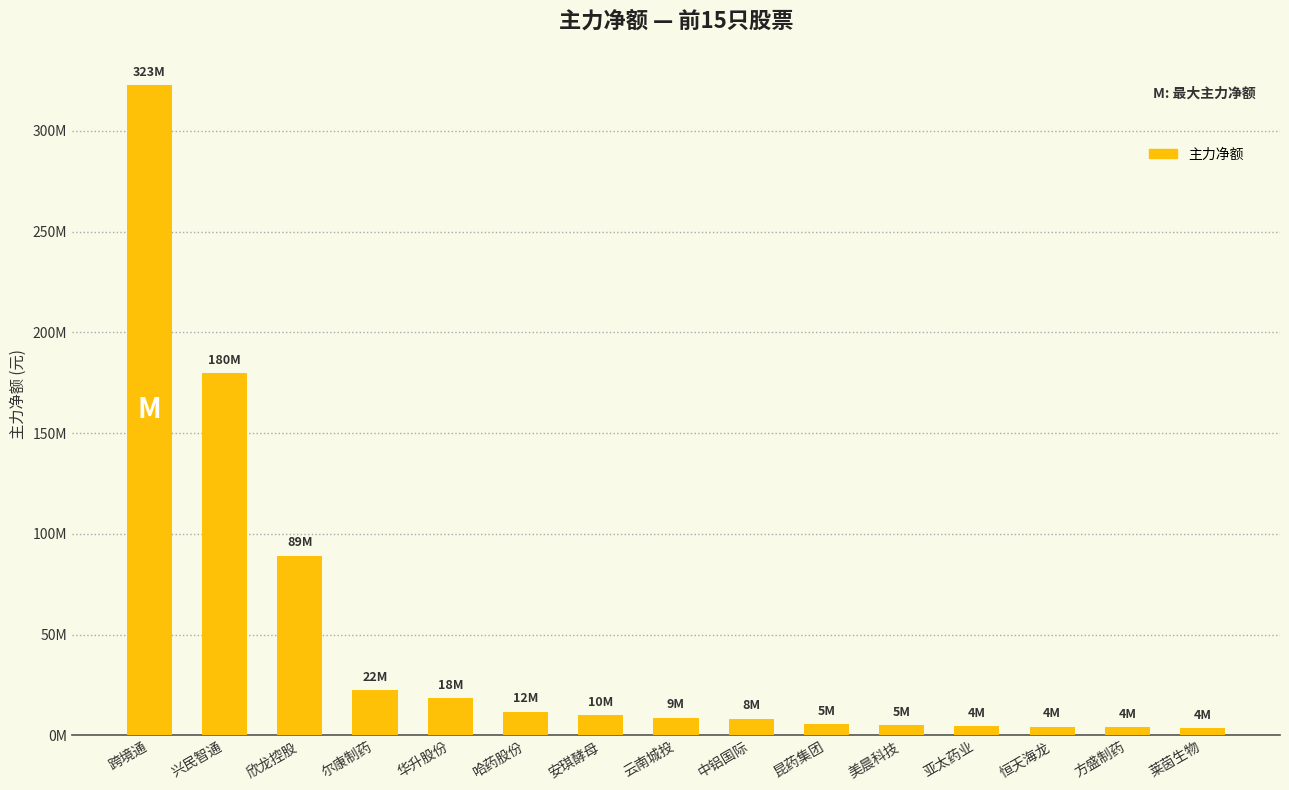

What is the average value?

46472365